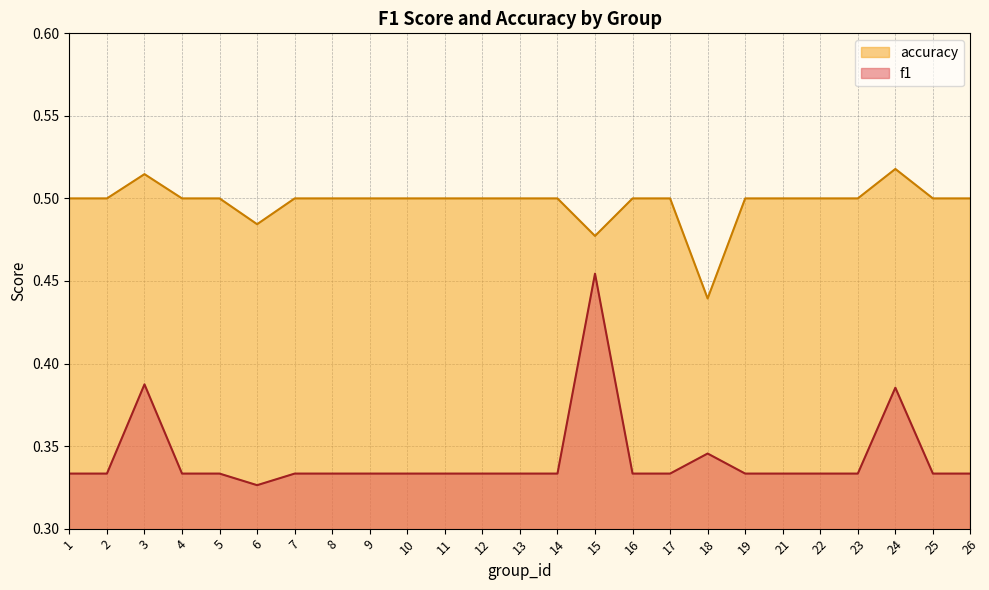

Is it true that f1 equals 0.3 at 4?

True